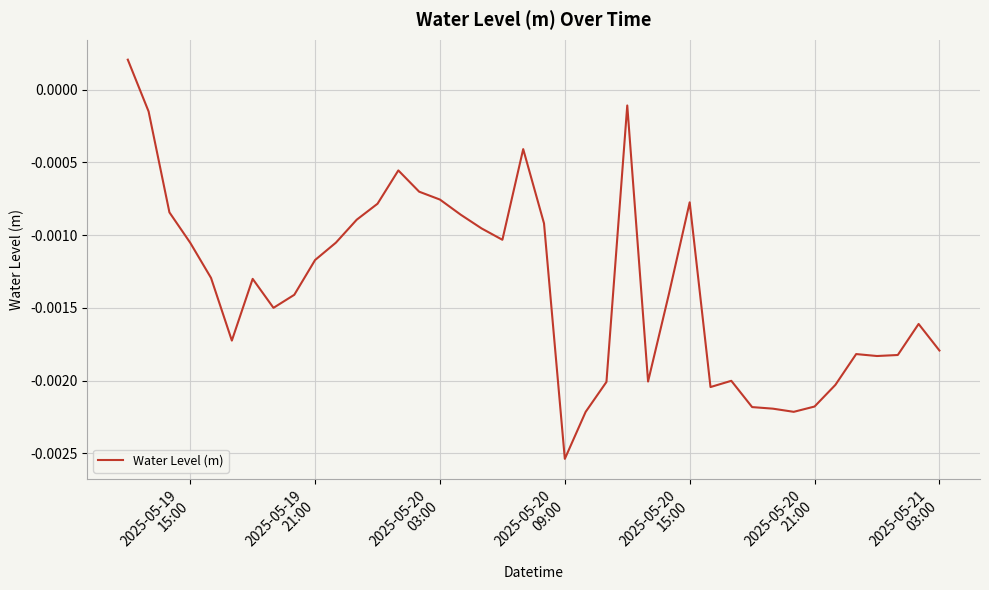

How many points are higher than both their immediate neighbors (excluding endpoints)?

8